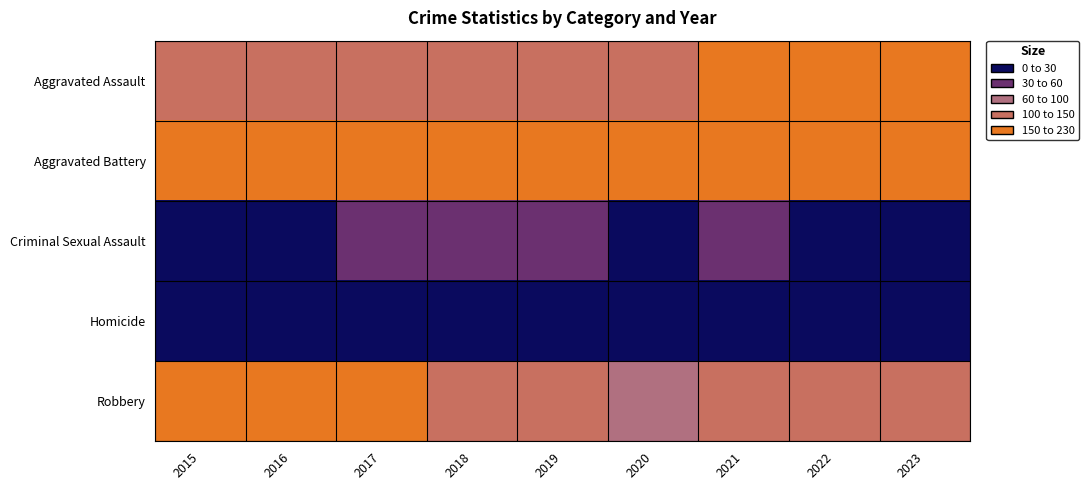

Reading left to right, list all the values displayed in this chart.

Aggravated Assault: 2015=132	2016=149	2017=126	2018=124	2019=124	2020=108	2021=179	2022=190	2023=163
Aggravated Battery: 2015=183	2016=193	2017=226	2018=184	2019=184	2020=168	2021=208	2022=205	2023=204
Criminal Sexual Assault: 2015=21	2016=28	2017=30	2018=35	2019=30	2020=25	2021=37	2022=27	2023=21
Homicide: 2015=15	2016=18	2017=20	2018=8	2019=16	2020=22	2021=12	2022=24	2023=16
Robbery: 2015=180	2016=220	2017=166	2018=134	2019=120	2020=87	2021=108	2022=123	2023=146